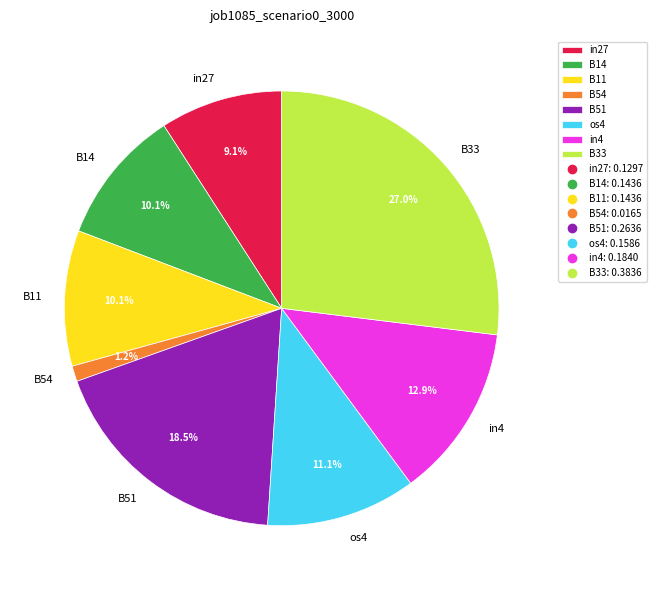

Does any single category account for the majority?

No